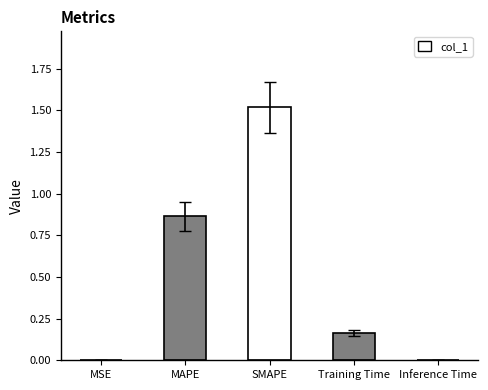

What is the change in value from SMAPE to Inference Time?

-1.5